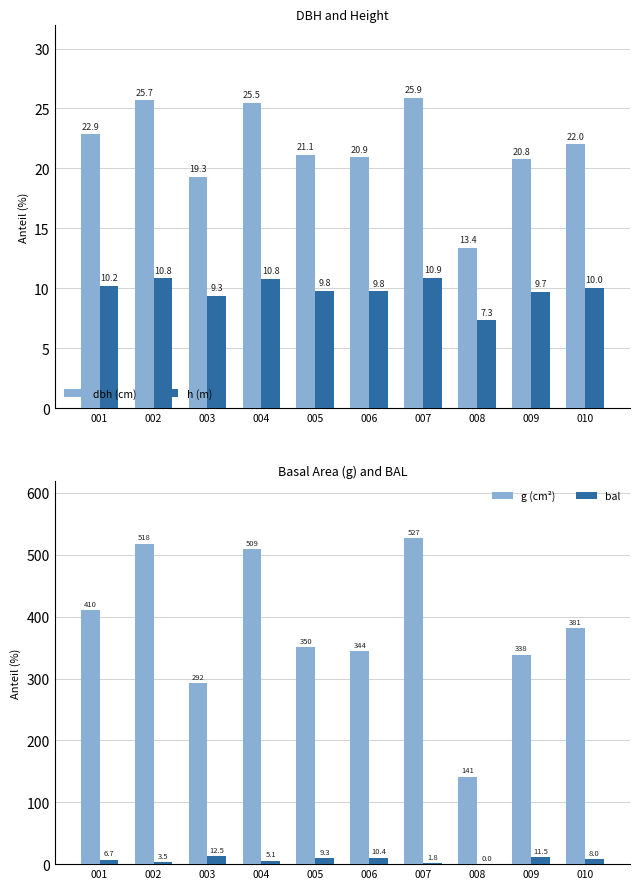

Where does the bal series first go above 8?

003